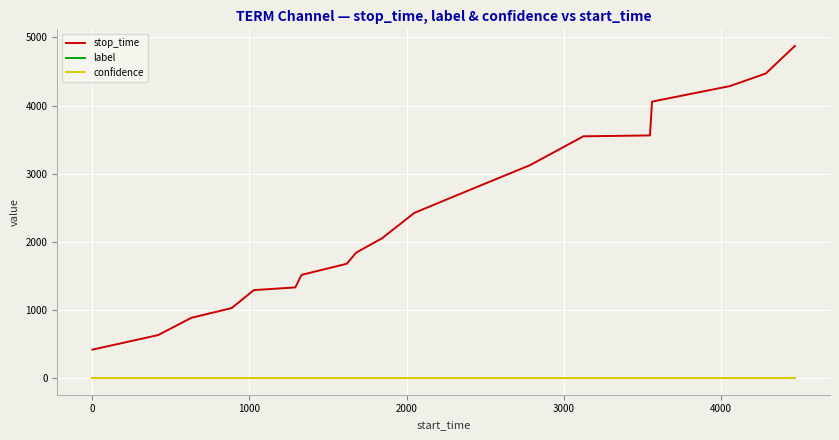

True or false: confidence and stop_time cross at least once.

False